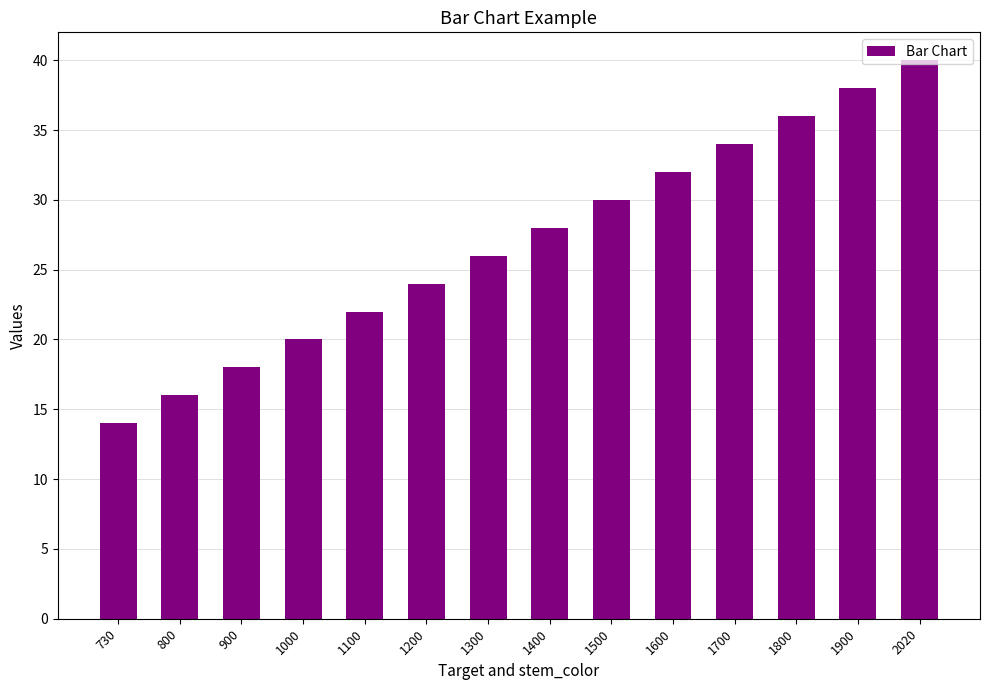

Reading left to right, what are all the values shown in this chart?

730=14	800=16	900=18	1000=20	1100=22	1200=24	1300=26	1400=28	1500=30	1600=32	1700=34	1800=36	1900=38	2020=40